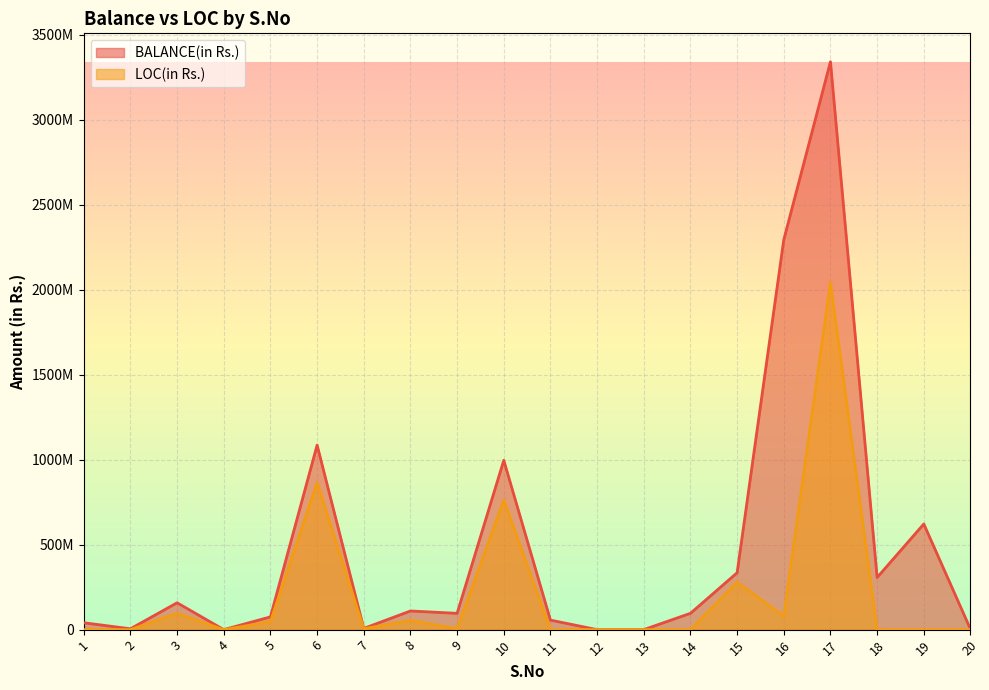

At 12, list the series in order from smallest to largest.

BALANCE(in Rs.), LOC(in Rs.)